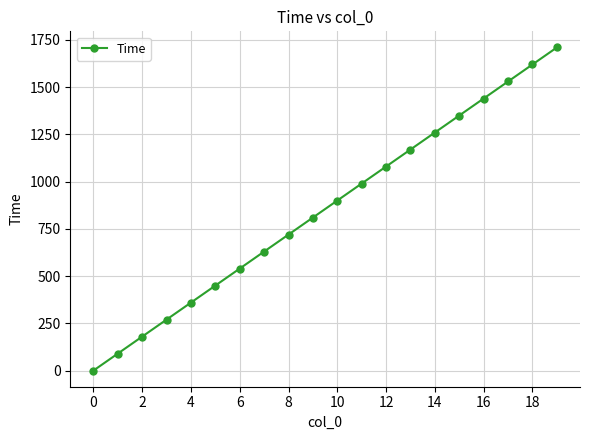

True or false: the data has more than 1 interior local peaks.

False